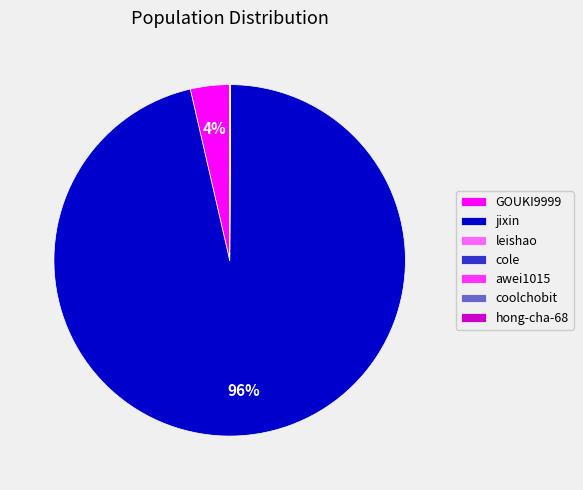

To the nearest percent, what is the average slice percentage?

14%